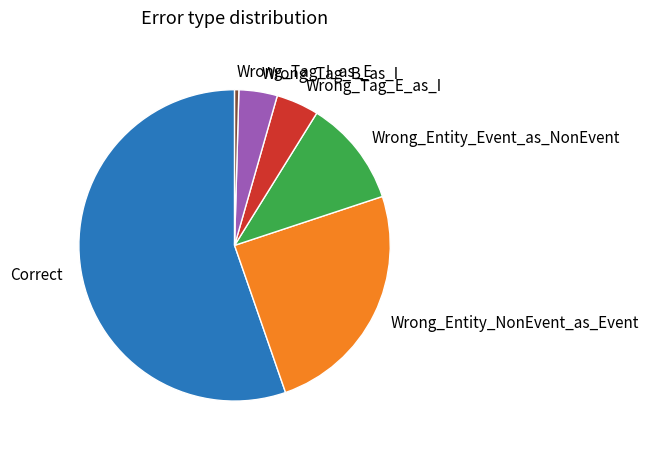

How many segments does this pie chart have?

6